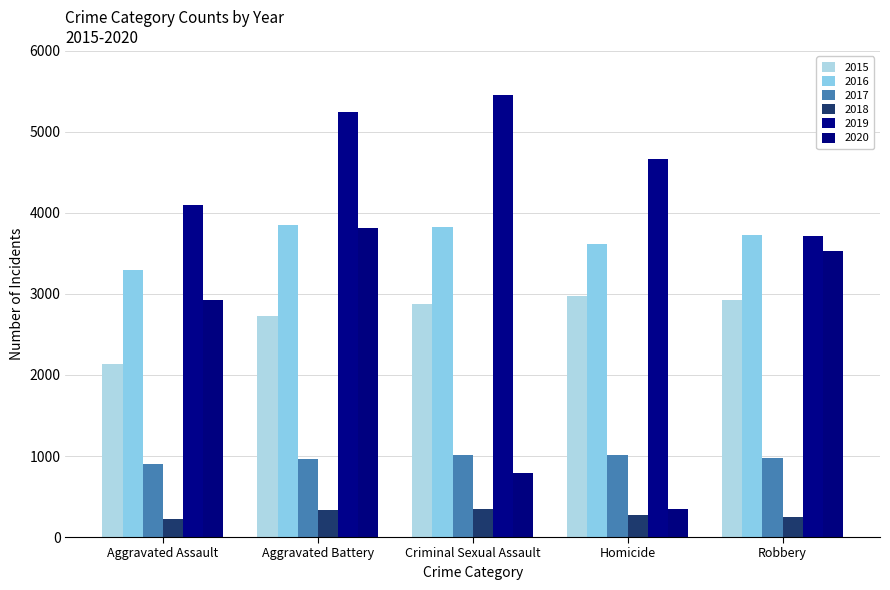

Reading left to right, transcribe all the data shown in this chart.

2015: Aggravated Assault=2130	Aggravated Battery=2731	Criminal Sexual Assault=2878	Homicide=2974	Robbery=2929
2016: Aggravated Assault=3302	Aggravated Battery=3857	Criminal Sexual Assault=3822	Homicide=3617	Robbery=3734
2017: Aggravated Assault=905	Aggravated Battery=968	Criminal Sexual Assault=1015	Homicide=1011	Robbery=973
2018: Aggravated Assault=221	Aggravated Battery=339	Criminal Sexual Assault=341	Homicide=267	Robbery=250
2019: Aggravated Assault=4101	Aggravated Battery=5243	Criminal Sexual Assault=5454	Homicide=4668	Robbery=3711
2020: Aggravated Assault=2931	Aggravated Battery=3818	Criminal Sexual Assault=792	Homicide=350	Robbery=3529